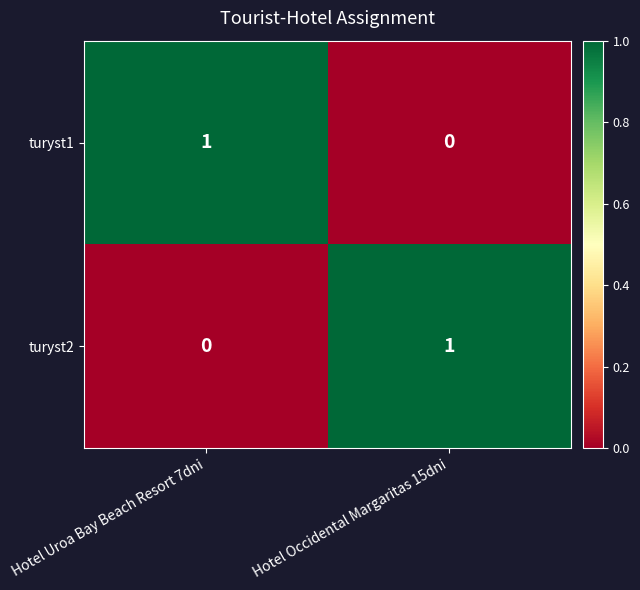

Reading right to left, transcribe all the data shown in this chart.

turyst1: Hotel Occidental Margaritas 15dni=0	Hotel Uroa Bay Beach Resort 7dni=1
turyst2: Hotel Occidental Margaritas 15dni=1	Hotel Uroa Bay Beach Resort 7dni=0